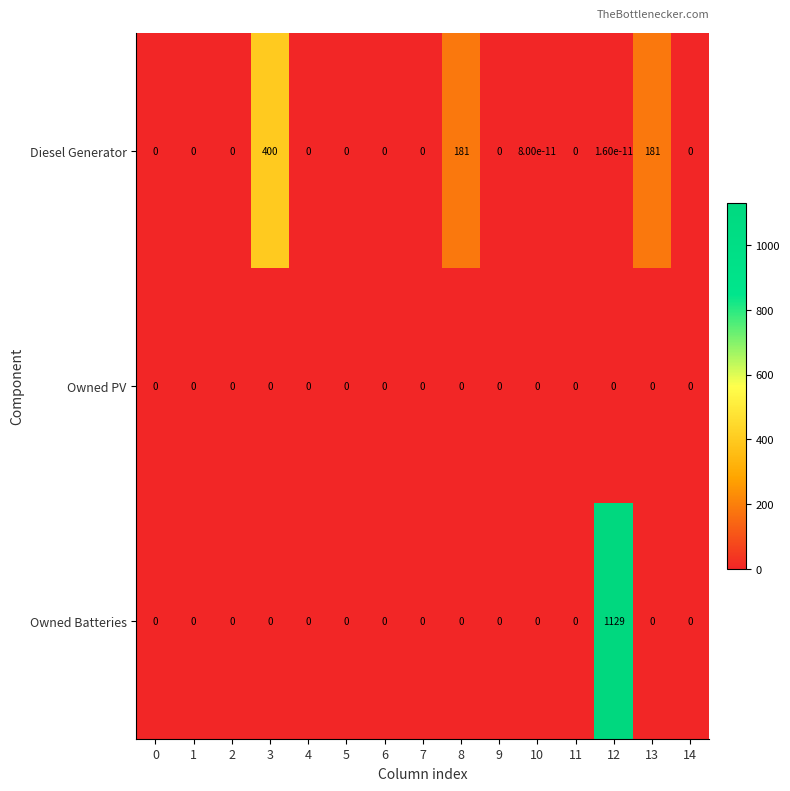

What is the sum of all Diesel Generator values?

762.0